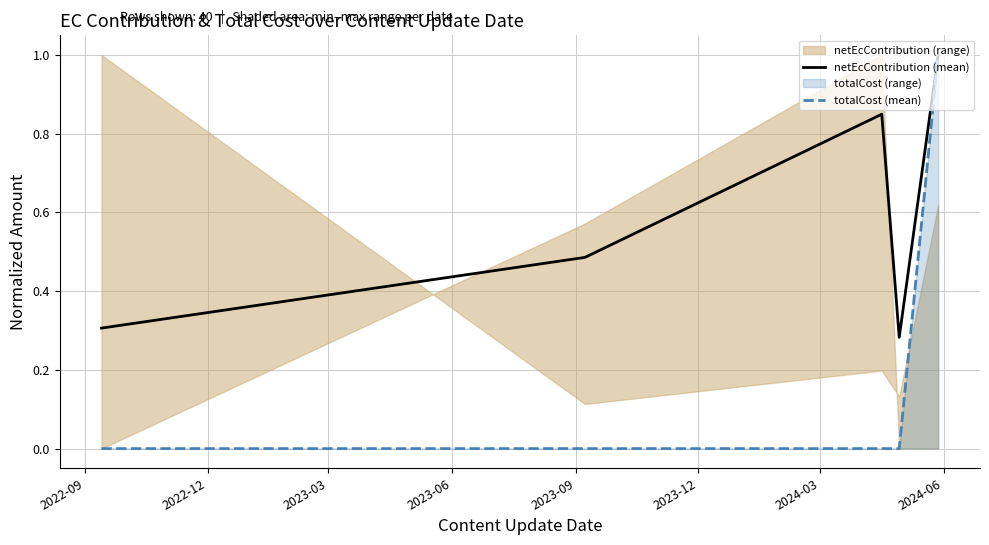

In netEcContribution (mean), how many points are higher than both neighbors (excluding endpoints)?

1